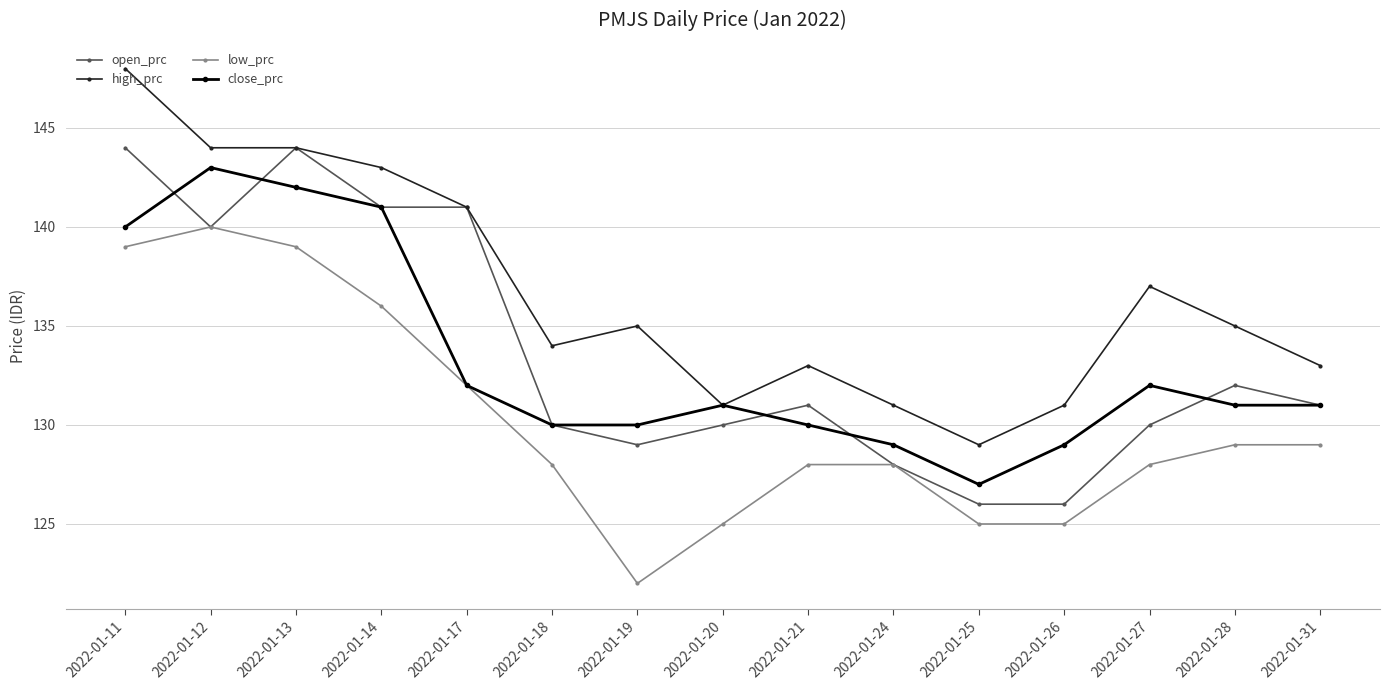

Does the chart have visible grid lines?

Yes